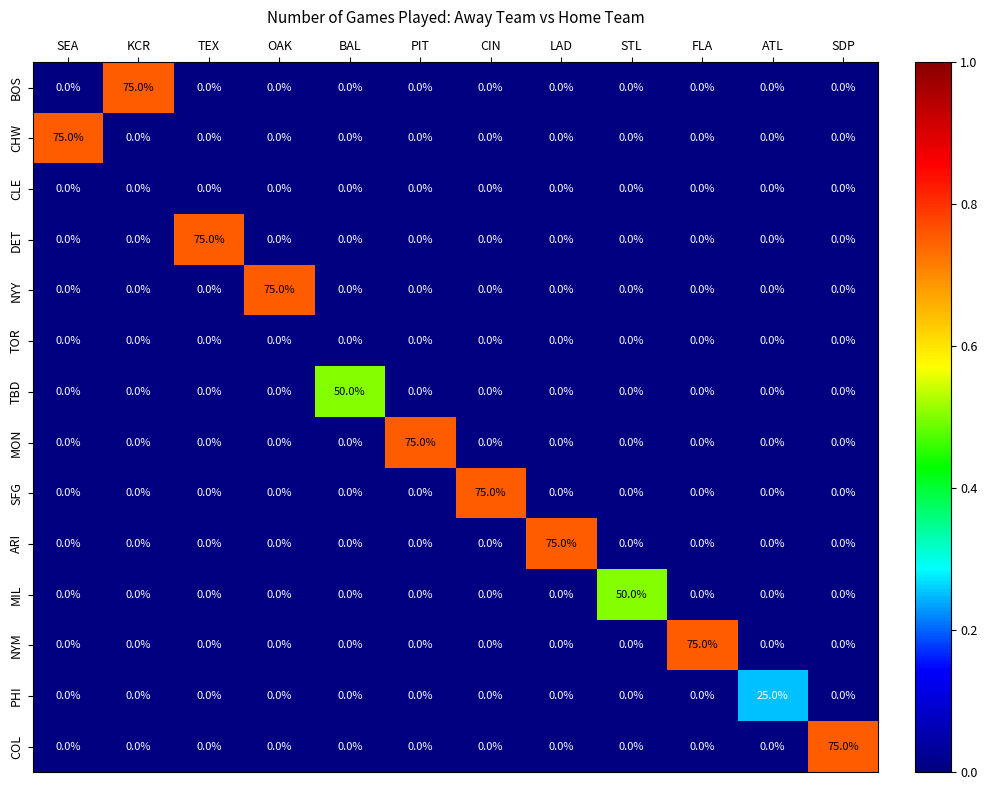

Between OAK and STL, which series saw the biggest shift?

NYY